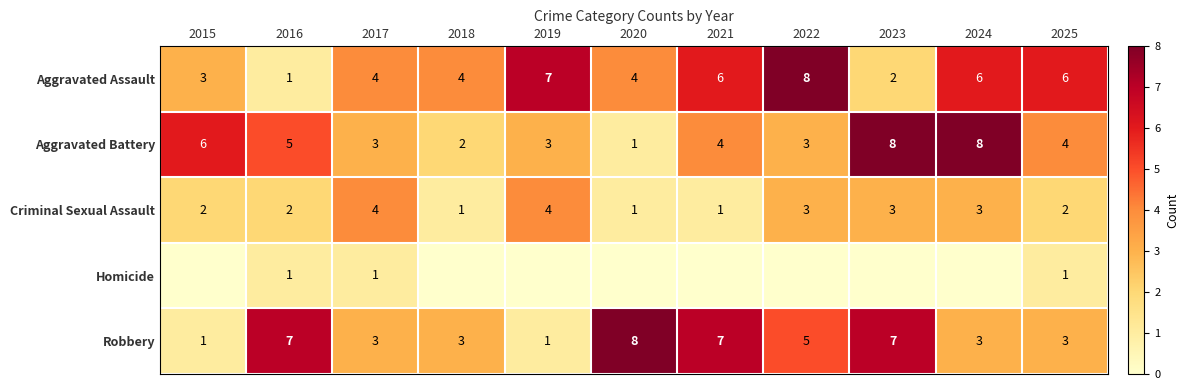

Is the value of Criminal Sexual Assault at 2025 greater than the value of Robbery at 2020?

No